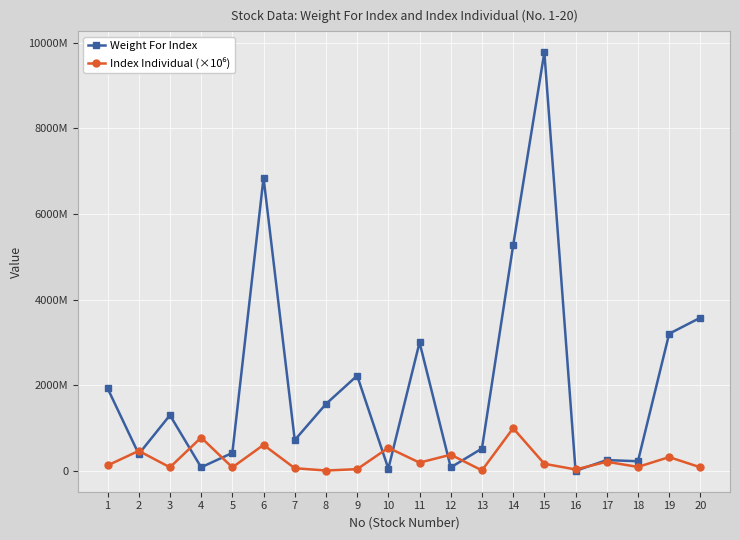

What is the difference between the second highest and second lowest values in the Weight For Index series?

6796420592